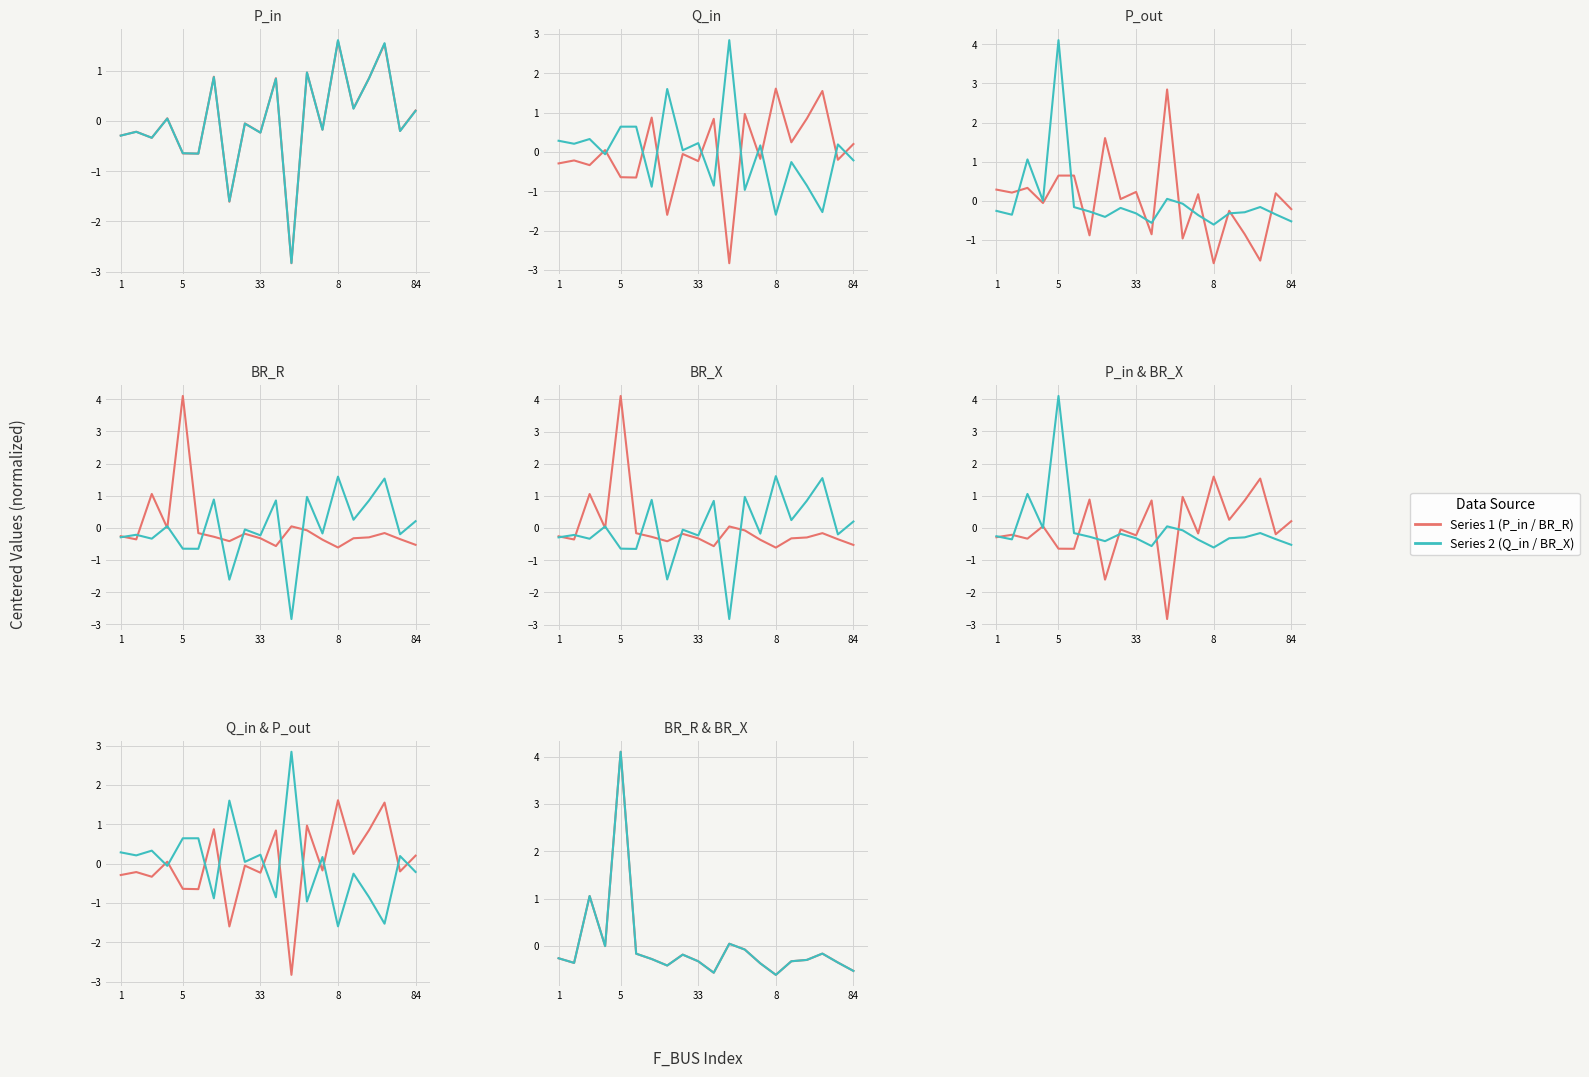

At how many categories does at least one series exceed 1?

6